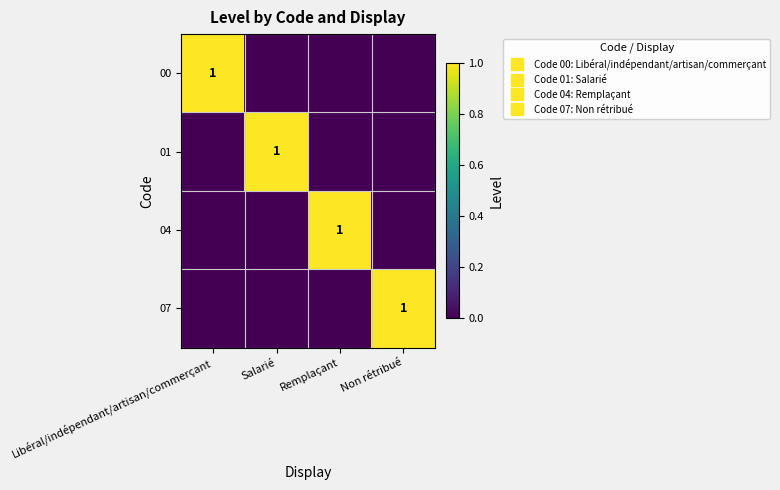

List the labels in order of 04 value, smallest first.

Libéral/indépendant/artisan/commerçant, Salarié, Non rétribué, Remplaçant